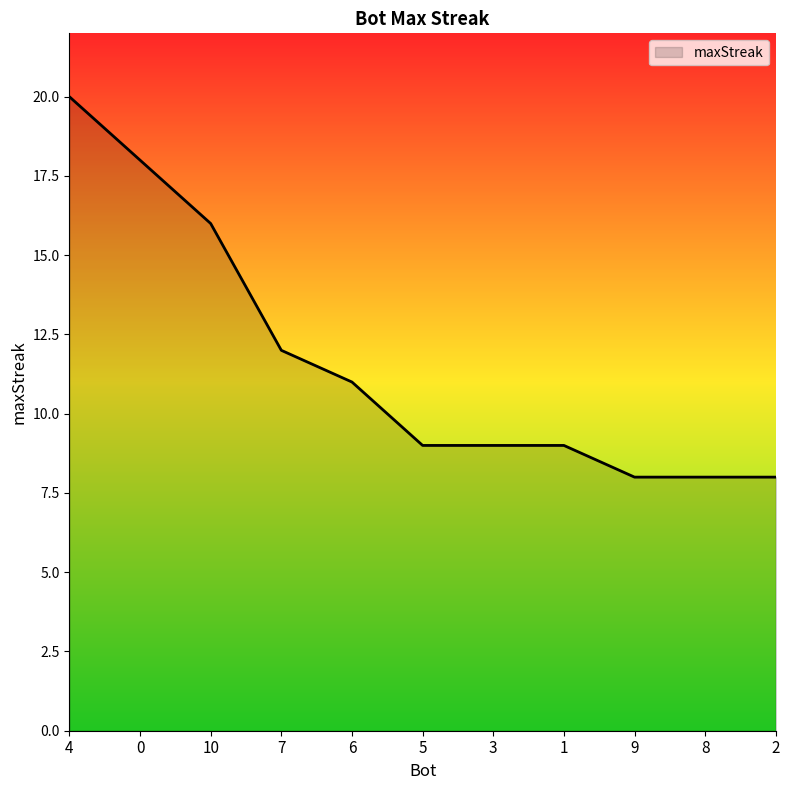

What is the difference between the second highest and second lowest values?

10